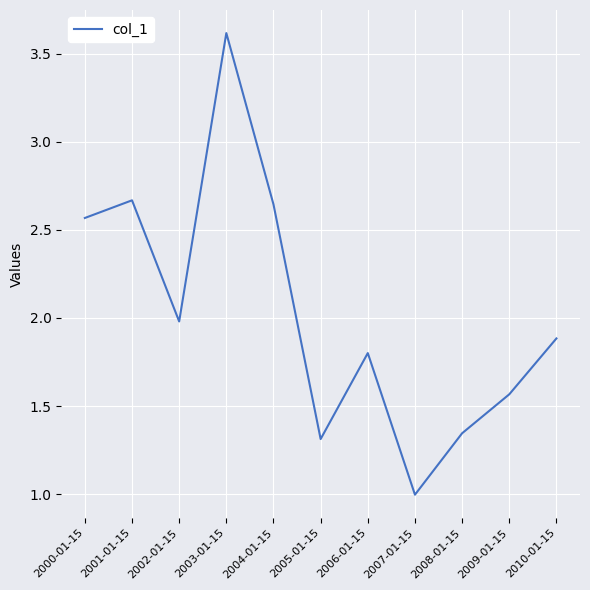

What is the approximate value at 2002-01-15?

2.0